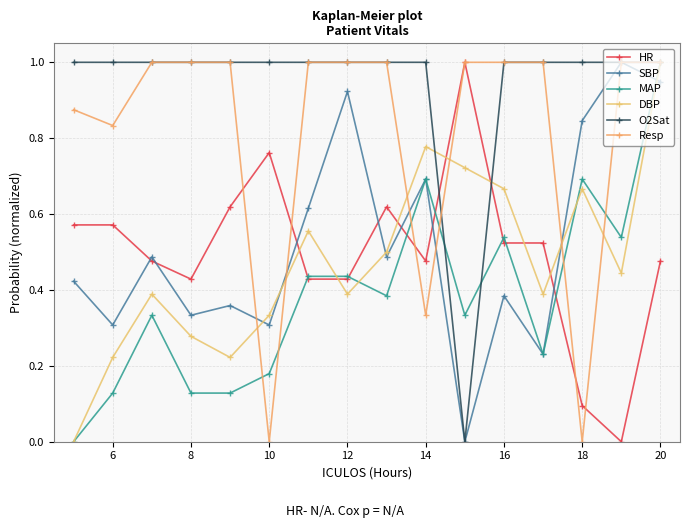

What is the value of the O2Sat point at the 8th from the left?

1.0